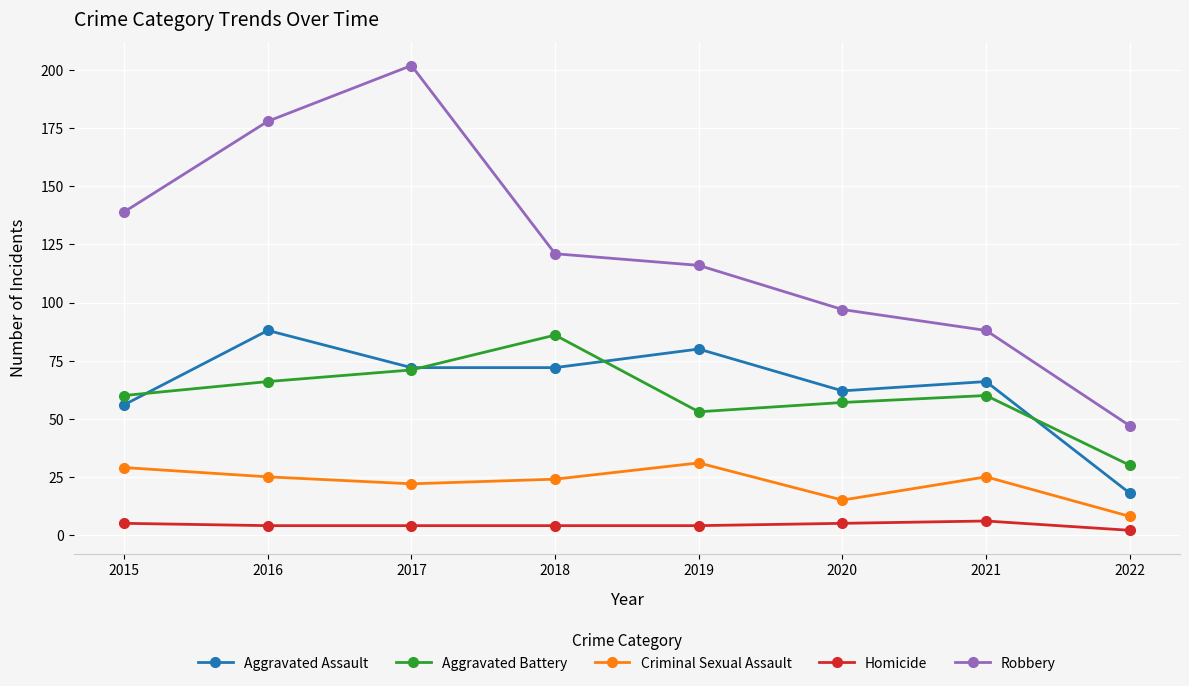

What is the average value of the Robbery series?

124